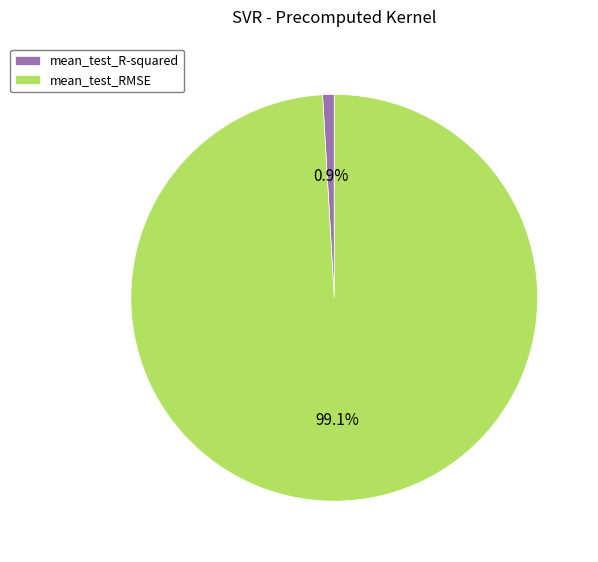

To the nearest percent, what is the average slice percentage?

50%